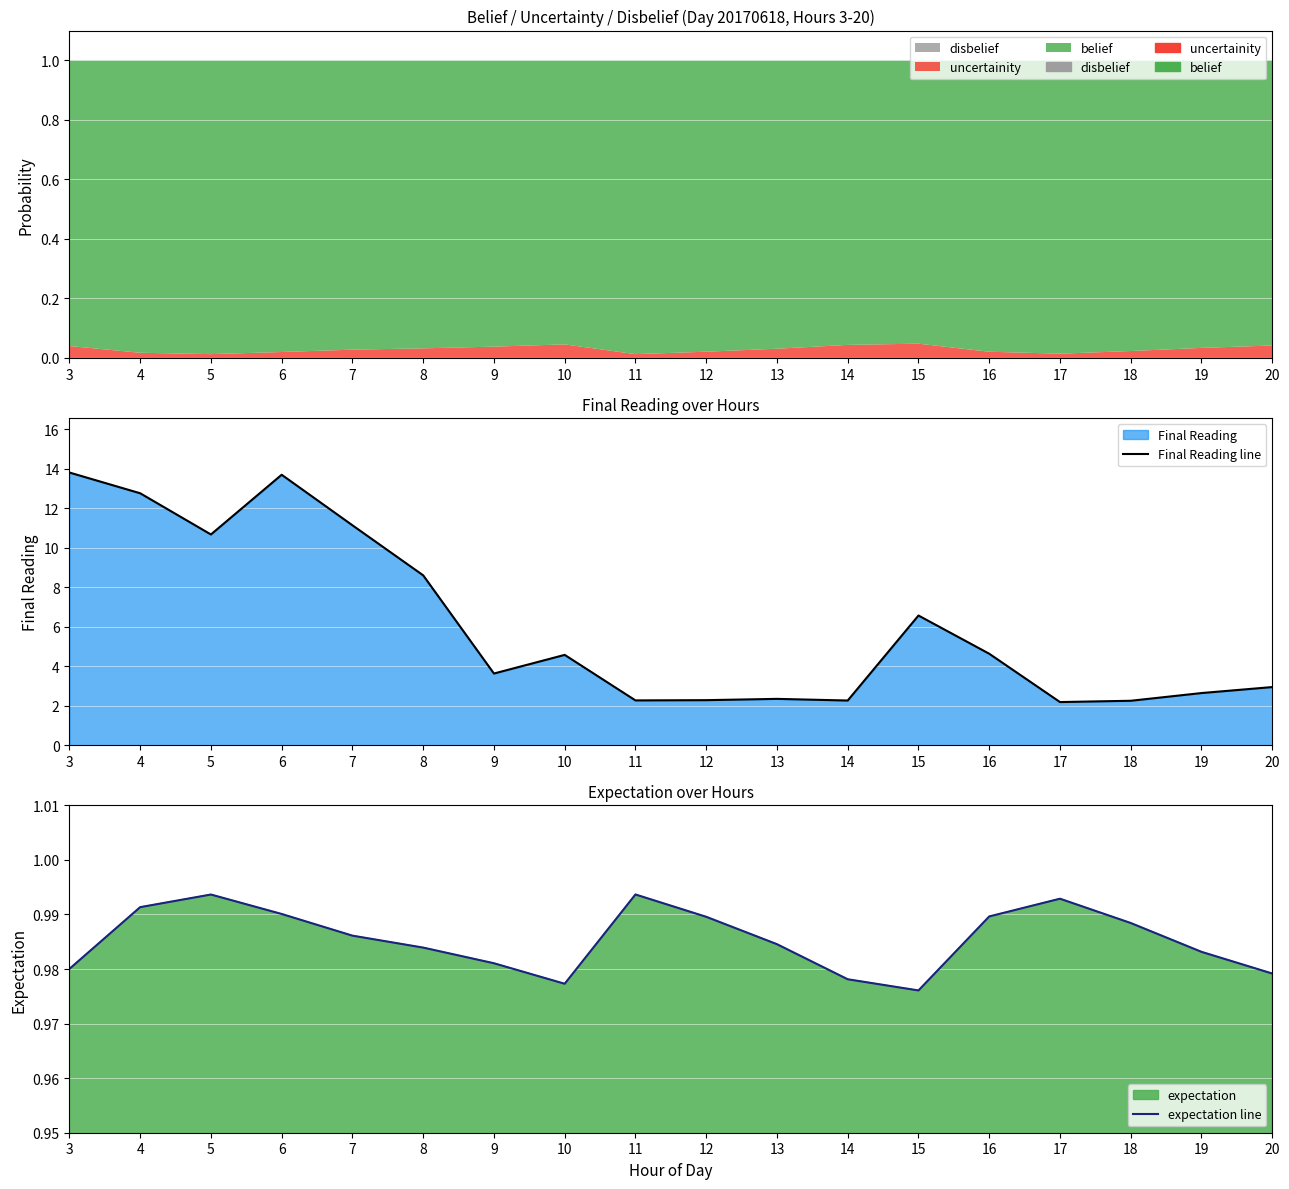

Reading right to left, transcribe all the data shown in this chart.

Final Reading line: 20=2.9	19=2.6	18=2.3	17=2.2	16=4.6	15=6.6	14=2.3	13=2.4	12=2.3	11=2.3	10=4.6	9=3.6	8=8.6	7=11.1	6=13.7	5=10.7	4=12.8	3=13.8
expectation line: 20=1.0	19=1.0	18=1.0	17=1.0	16=1.0	15=1.0	14=1.0	13=1.0	12=1.0	11=1.0	10=1.0	9=1.0	8=1.0	7=1.0	6=1.0	5=1.0	4=1.0	3=1.0